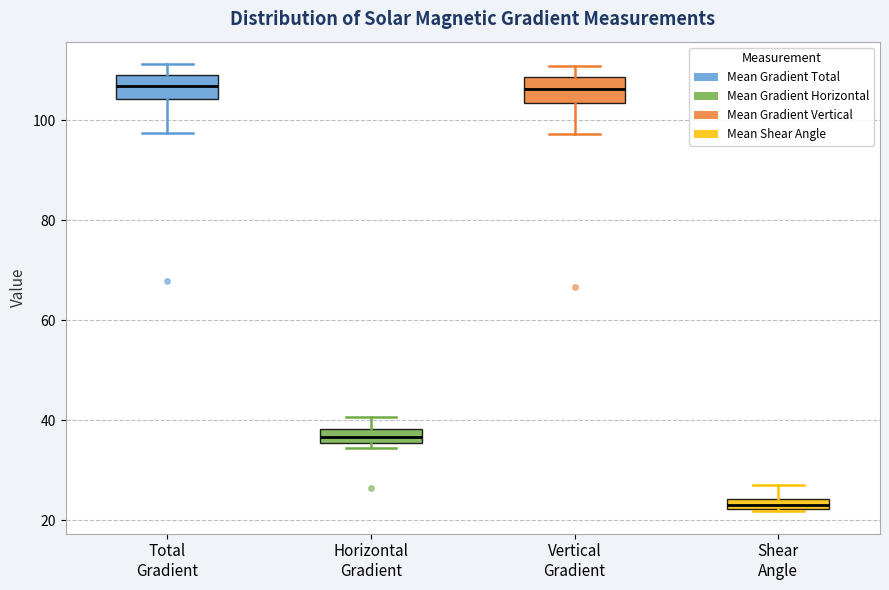

Which box's median line is the lowest?

Shear Angle